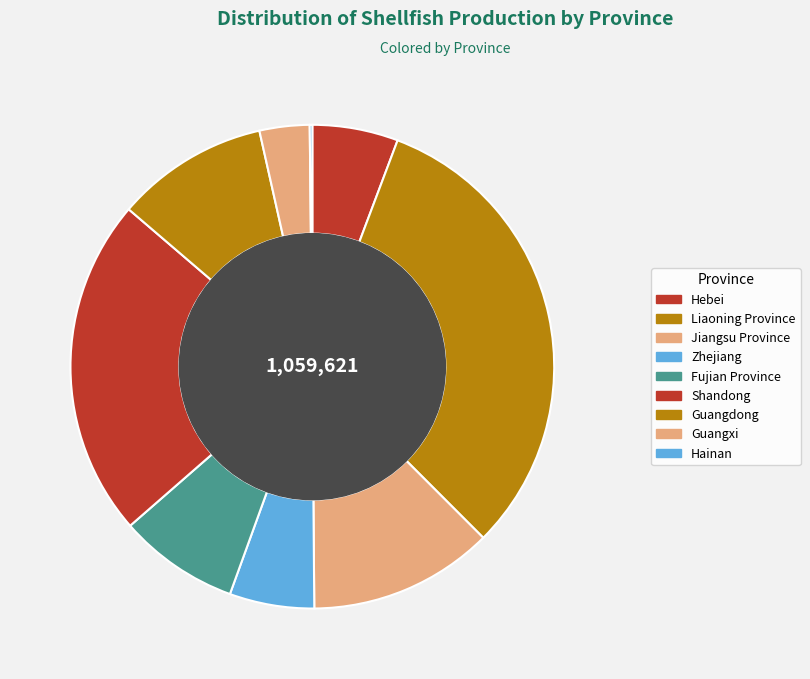

Does Fujian Province represent more than half of the total?

No